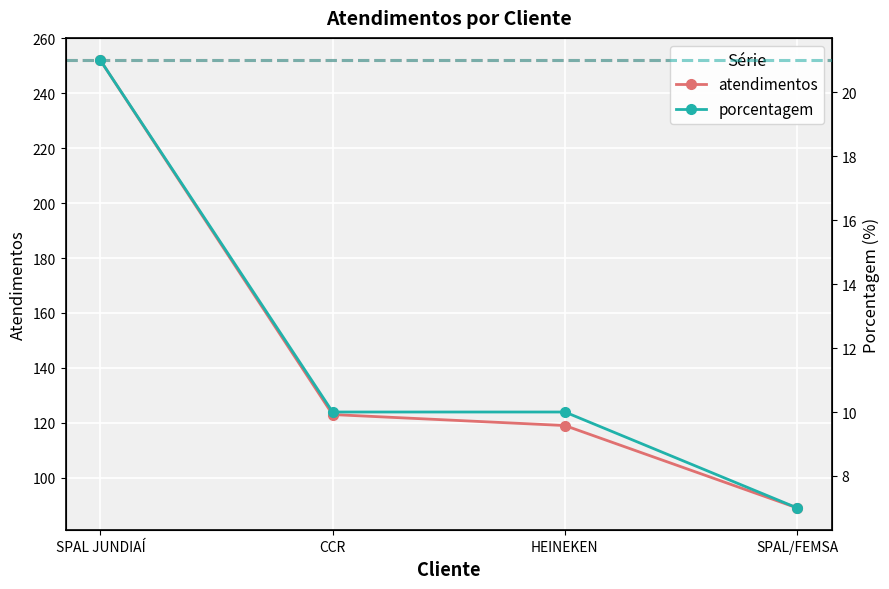

At which category is the sum across all series the highest?

SPAL JUNDIAÍ